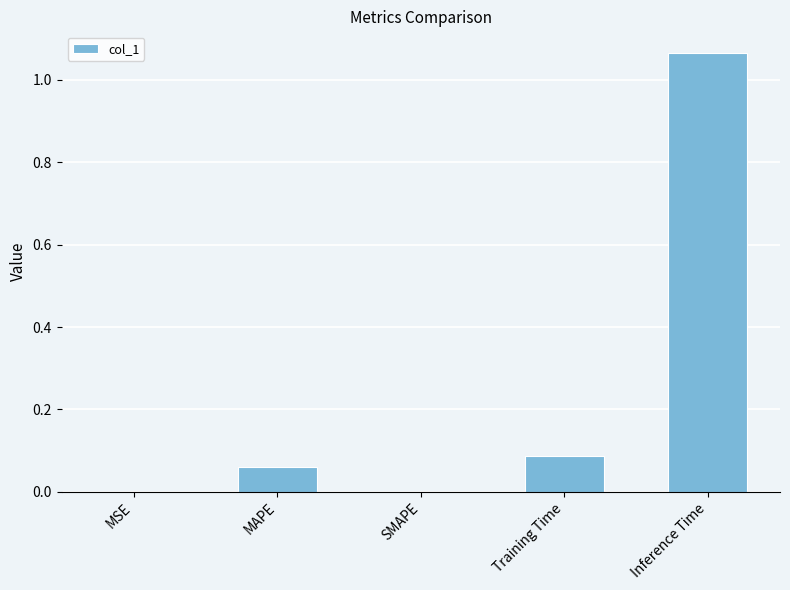

Between MAPE and Training Time, which is larger?

Training Time